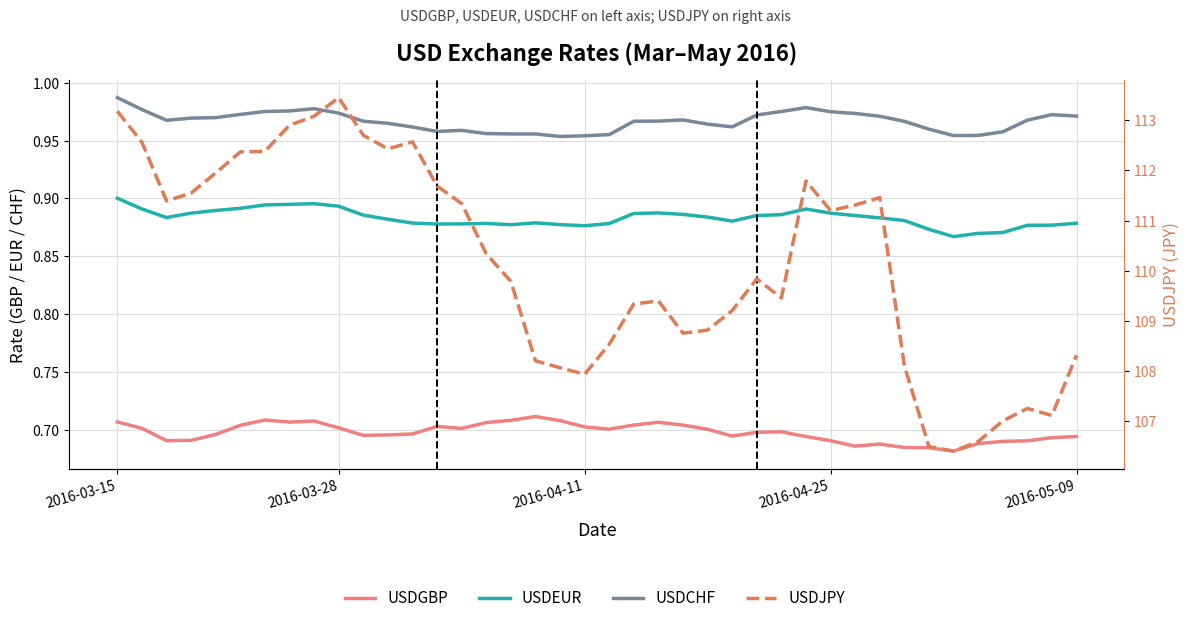

What is the maximum value for USDEUR?

0.9